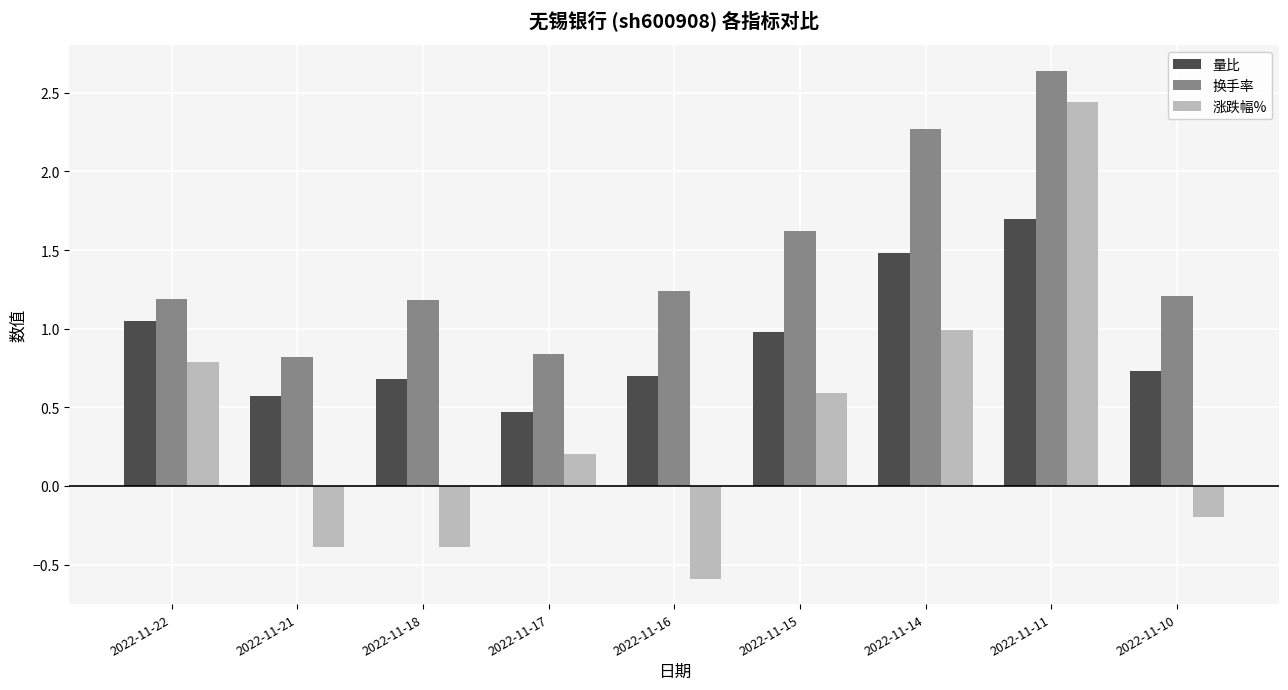

What is the approximate value of 量比 at 2022-11-15?

1.0